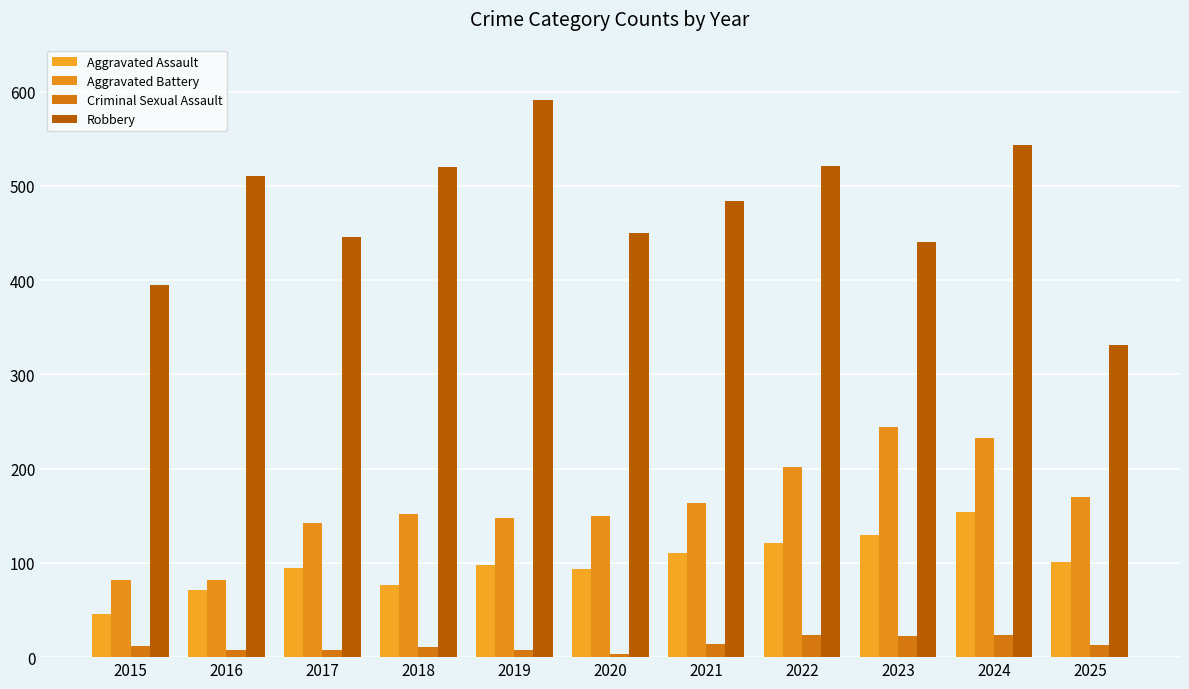

List the labels in order of Aggravated Battery value, smallest first.

2015, 2016, 2017, 2019, 2020, 2018, 2021, 2025, 2022, 2024, 2023